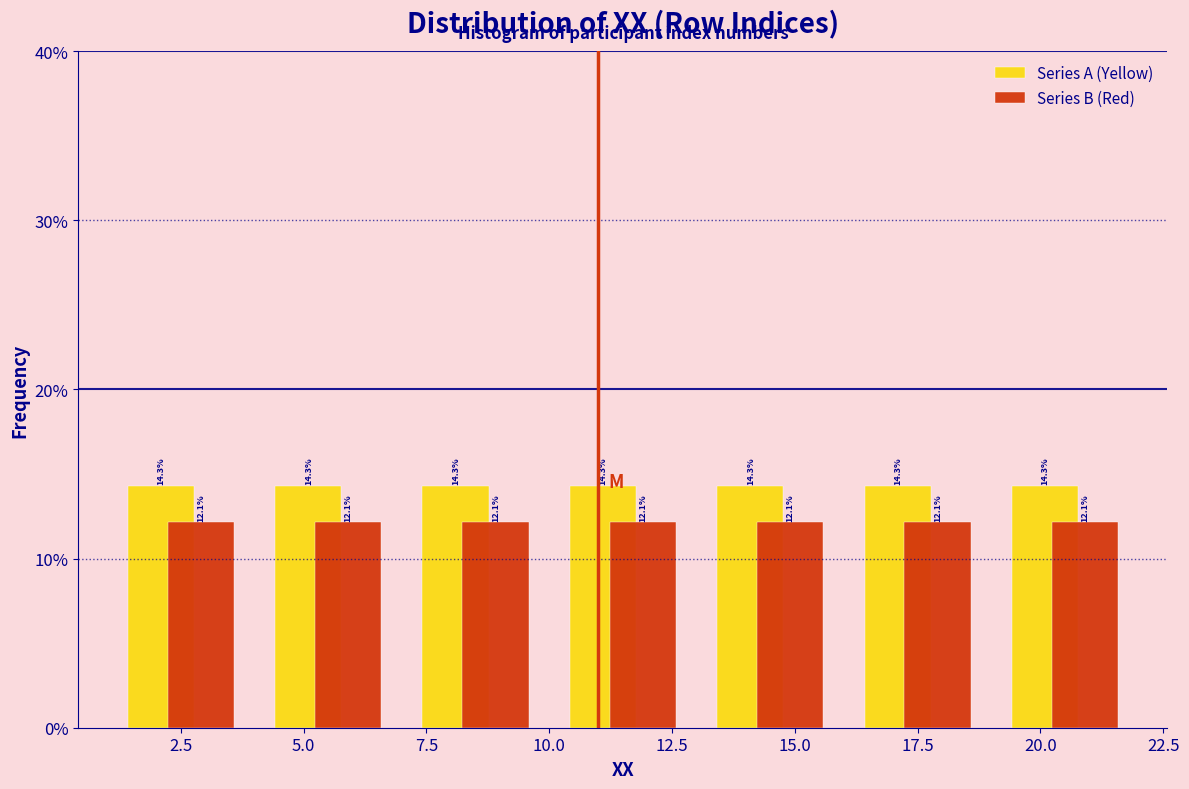

What is the height of the Series A (Yellow) bar covering 13 to 16 on the x-axis?

14.3